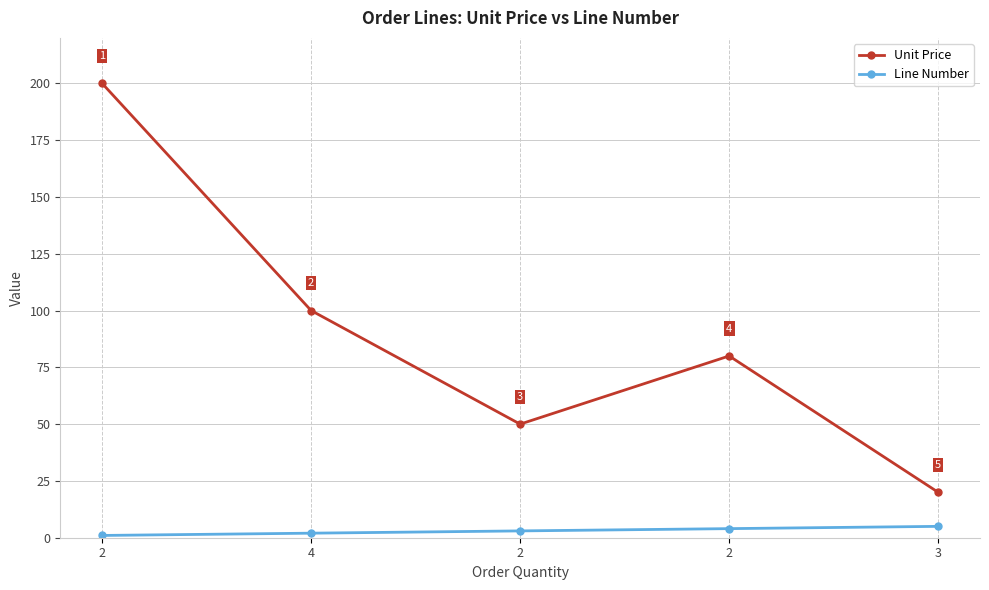

How many Unit Price values are between 50 and 100?

3